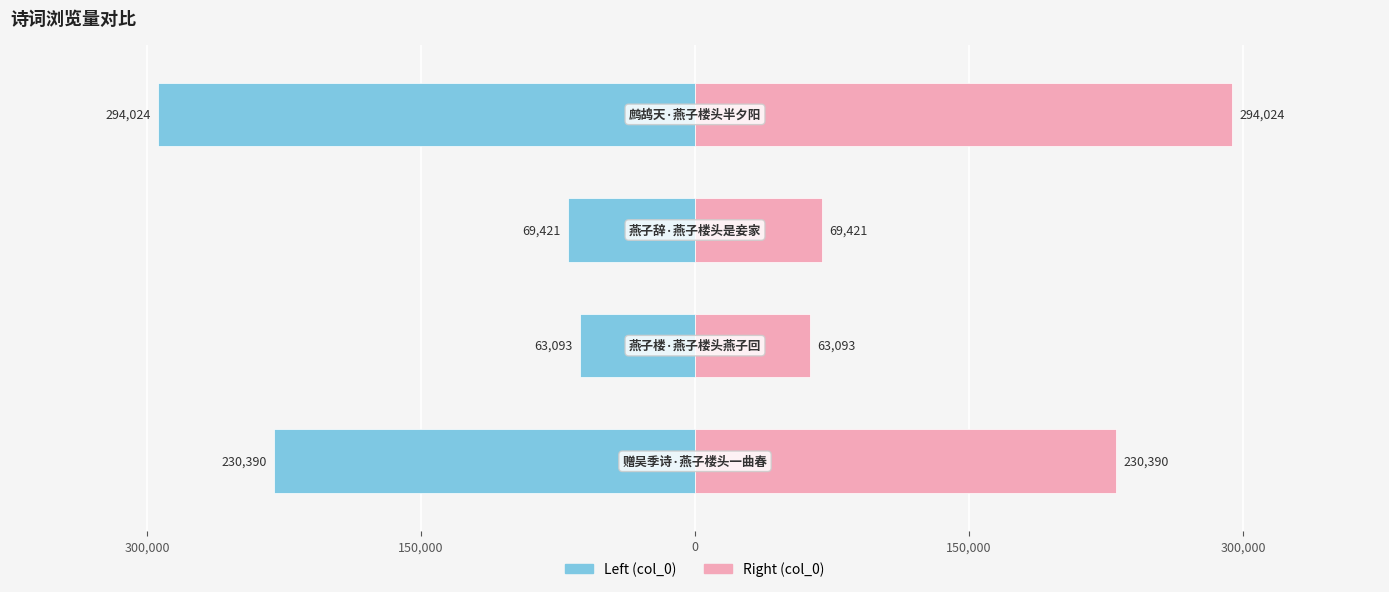

Reading right to left, what are all the values shown in this chart?

col_0 (Left): -294024	-69421	-63093	-230390
col_0 (Right): 294024	69421	63093	230390